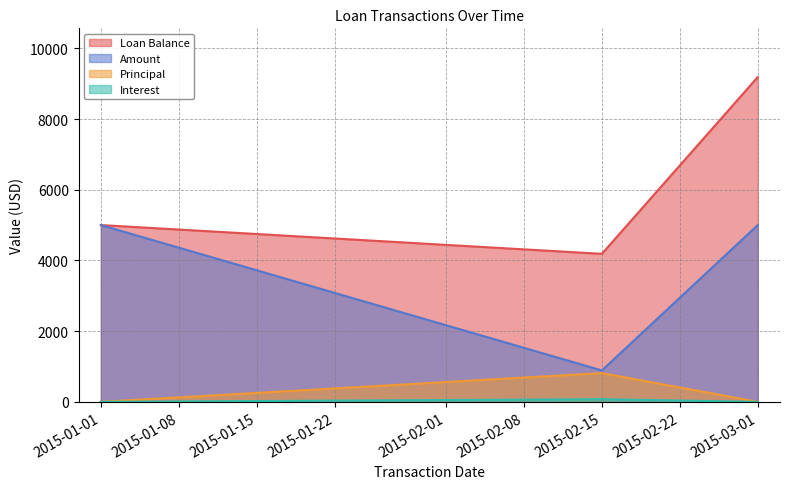

Which series changed the most between 2015-01-01 and 2015-03-01?

Loan Balance